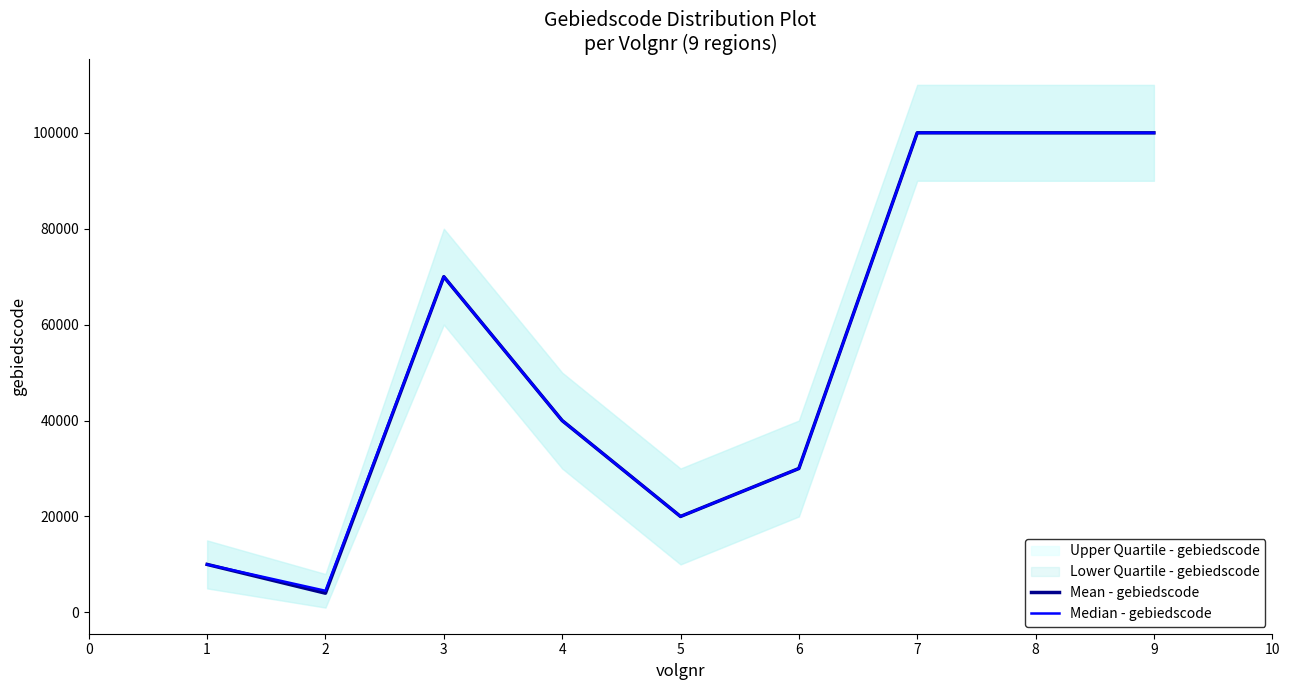

What is the maximum value for Mean - gebiedscode?

99999.0